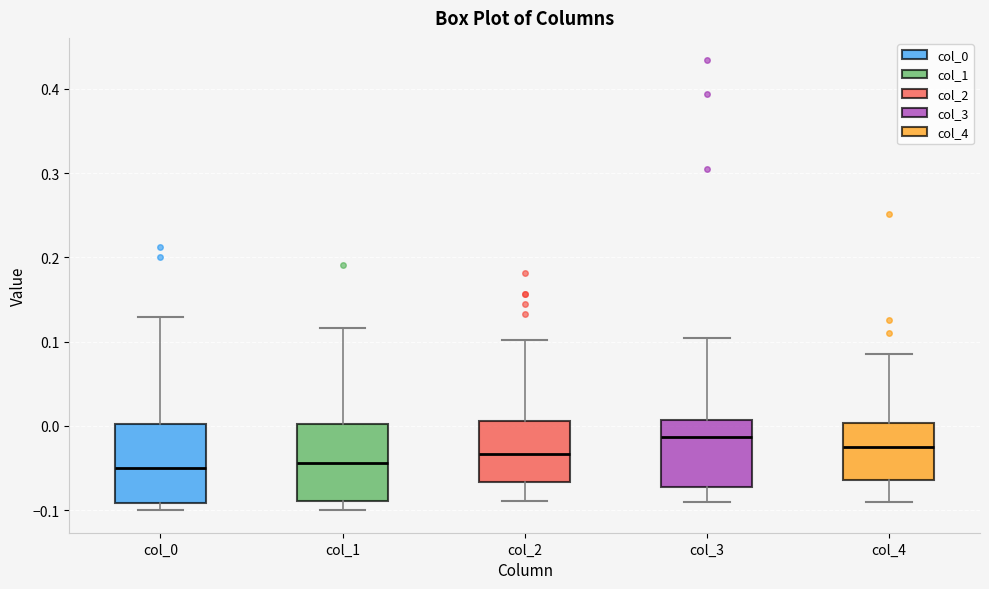

Reading left to right, read every box against the y-axis: the position of its median line, the range the box covers, and the ends of its whiskers. The values are not printed on the chart, so give them approximately, as read against the axis.

col_0: median -0.05, box -0.09 to 0.00, whiskers -0.10 to 0.13
col_1: median -0.04, box -0.09 to 0.00, whiskers -0.10 to 0.12
col_2: median -0.03, box -0.07 to 0.01, whiskers -0.09 to 0.10
col_3: median -0.01, box -0.07 to 0.01, whiskers -0.09 to 0.10
col_4: median -0.03, box -0.06 to 0.00, whiskers -0.09 to 0.09